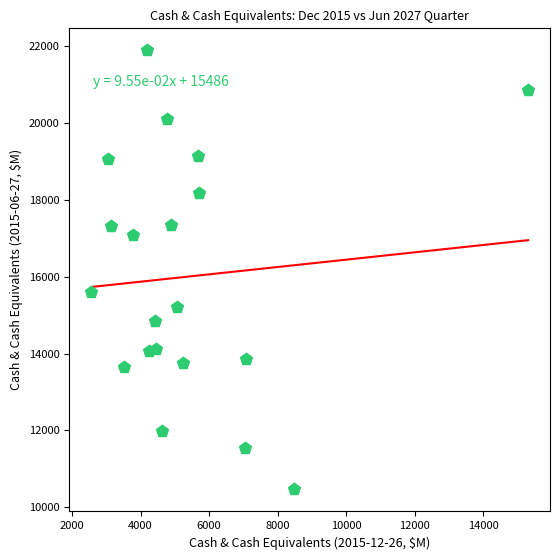

What is the range of X values (max minus min)?

12747